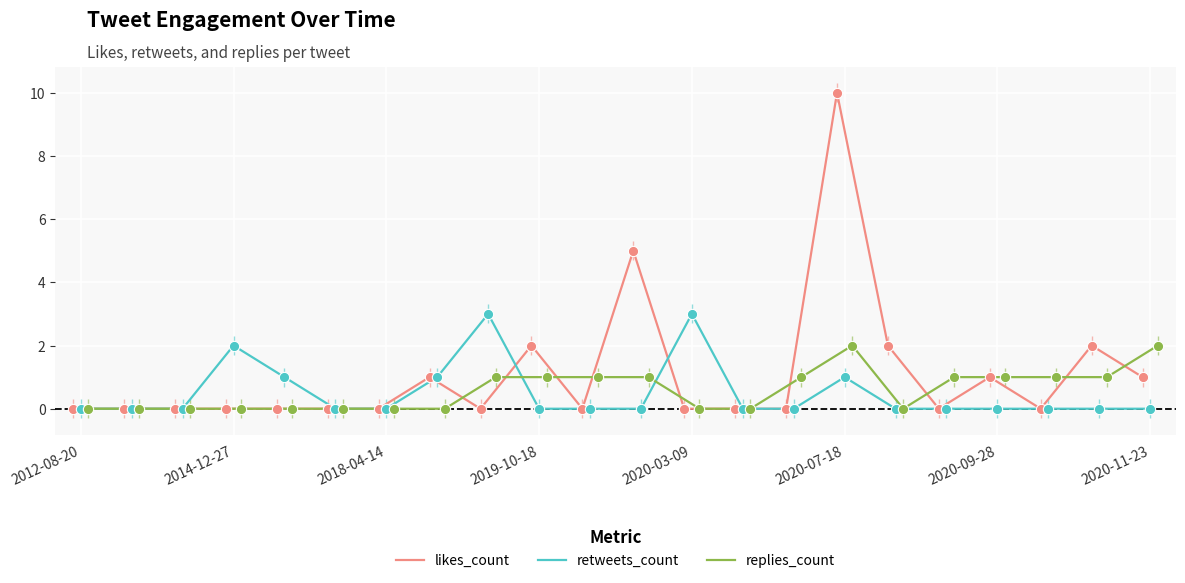

Which series has the widest spread of Y values?

likes_count